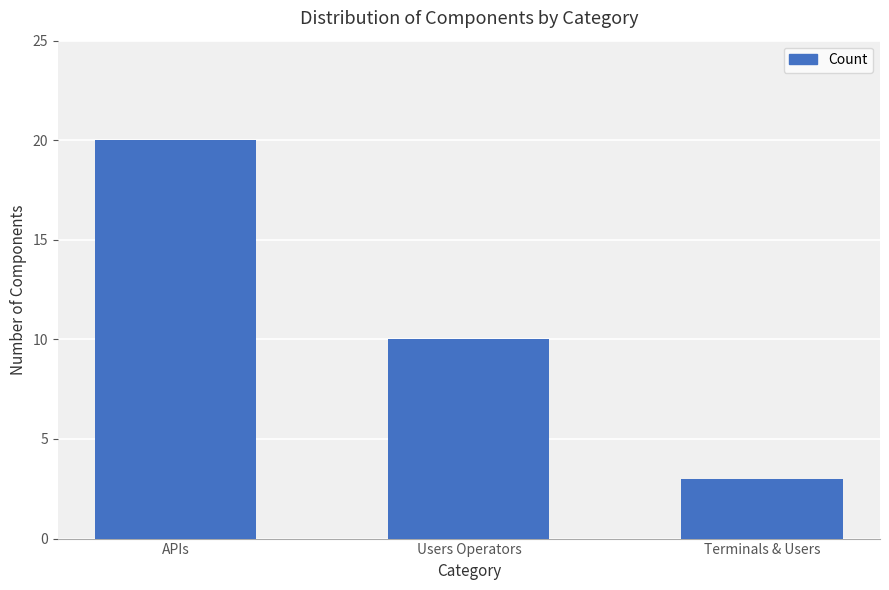

List the labels in order of value, largest first.

APIs, Users Operators, Terminals & Users